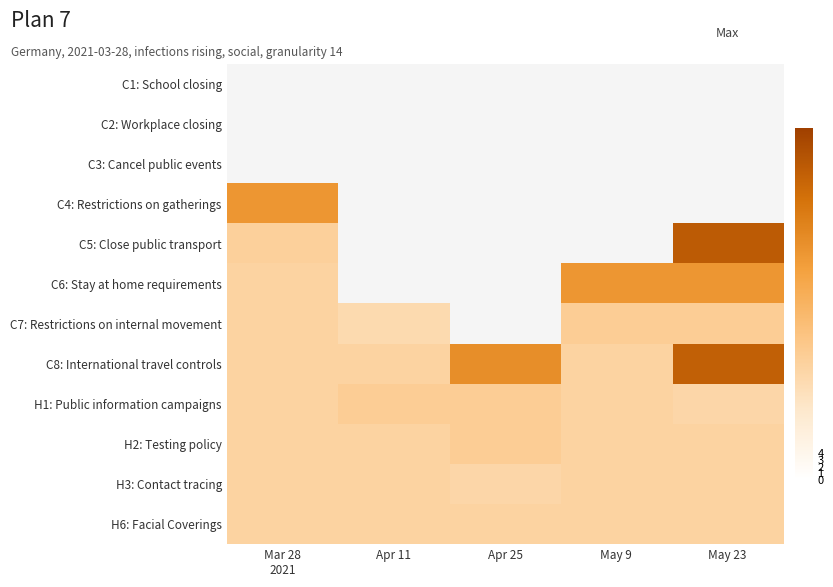

Rank the series at Apr 25 from lowest to highest value.

H3: Contact tracing, H1: Public information campaigns, H2: Testing policy, C1: School closing, C2: Workplace closing, C3: Cancel public events, C4: Restrictions on gatherings, C5: Close public transport, C6: Stay at home requirements, C7: Restrictions on internal movement, H6: Facial Coverings, C8: International travel controls